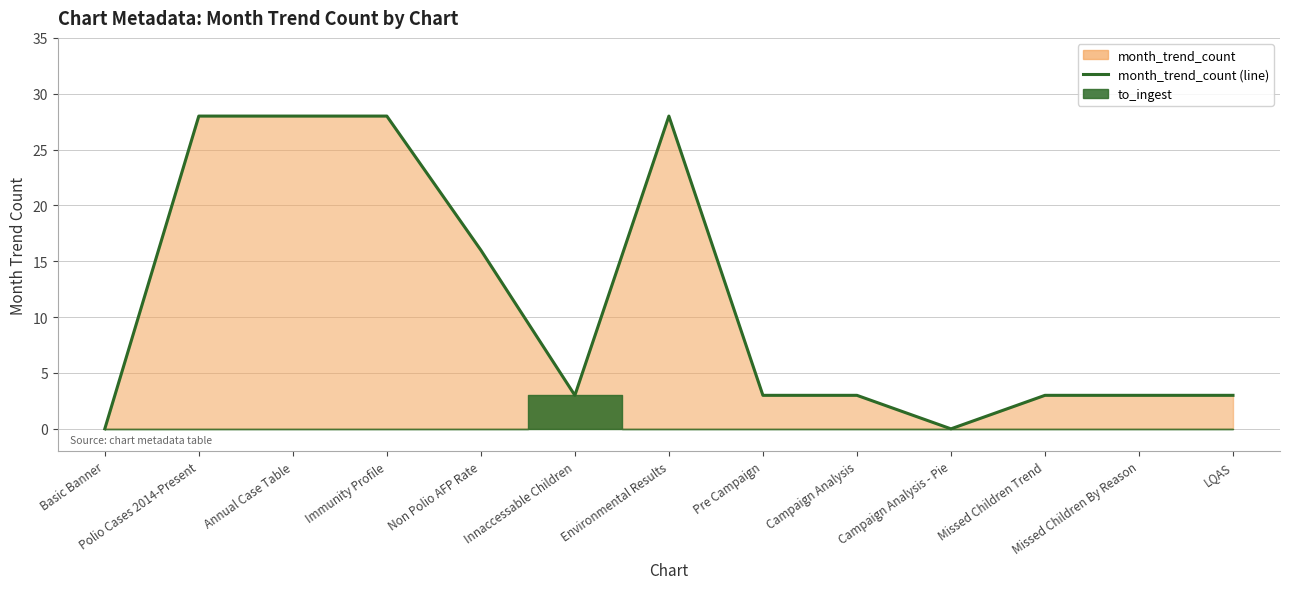

True or false: the data shows 2 at Campaign Analysis.

False